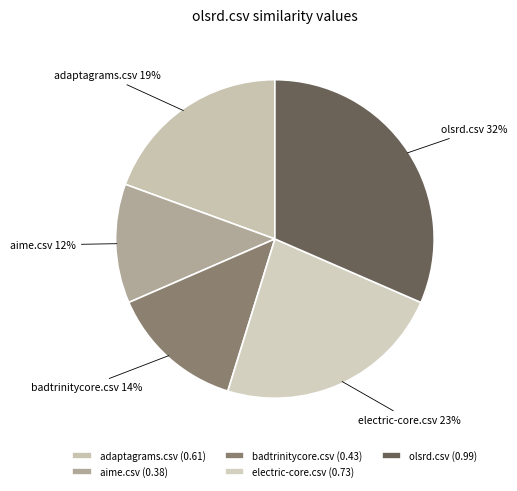

Does any single category account for the majority?

No